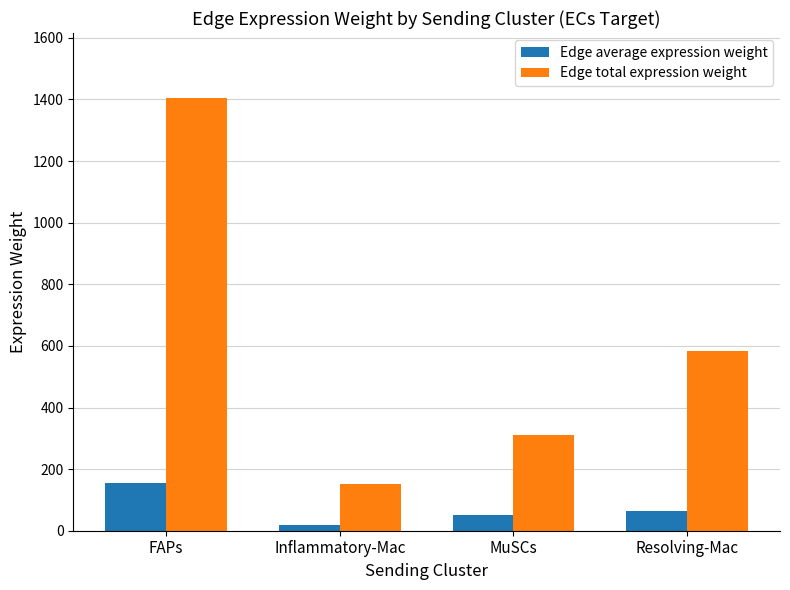

How many bars are there in total?

8